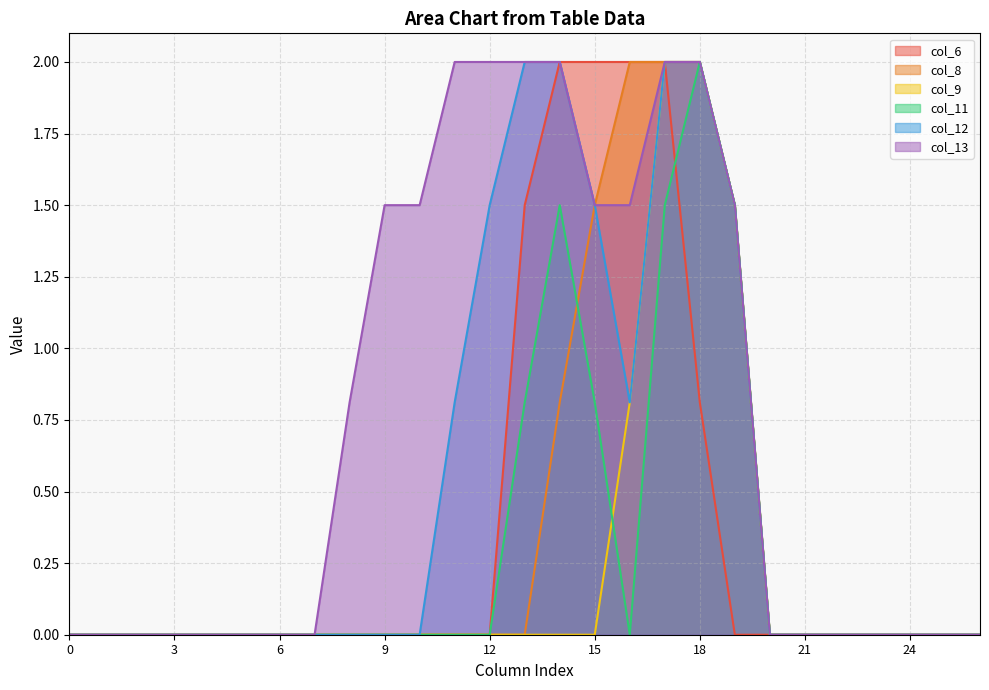

At which category is the sum across all series the highest?

17